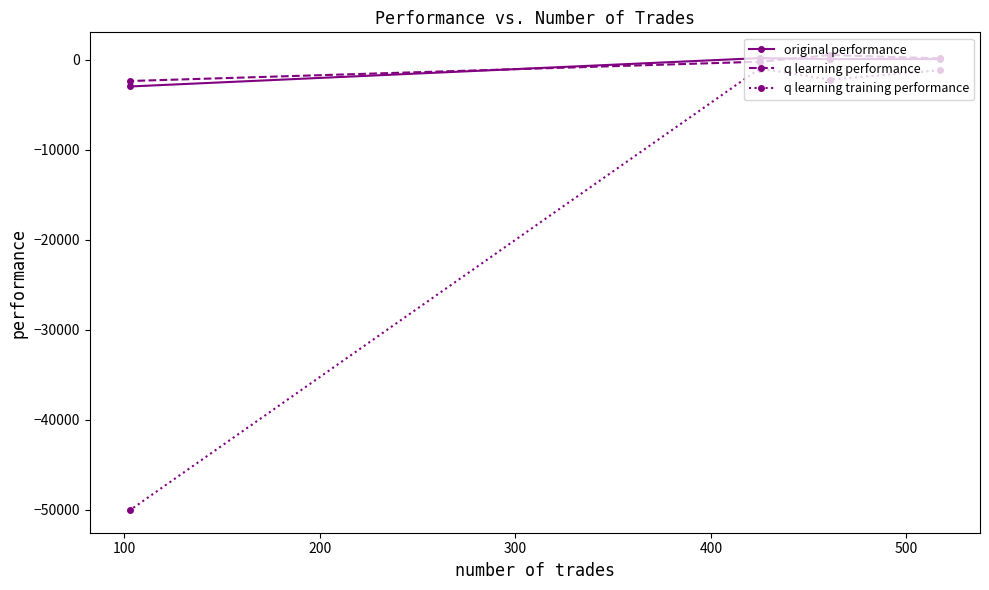

What is the smallest value displayed?

-50000.0